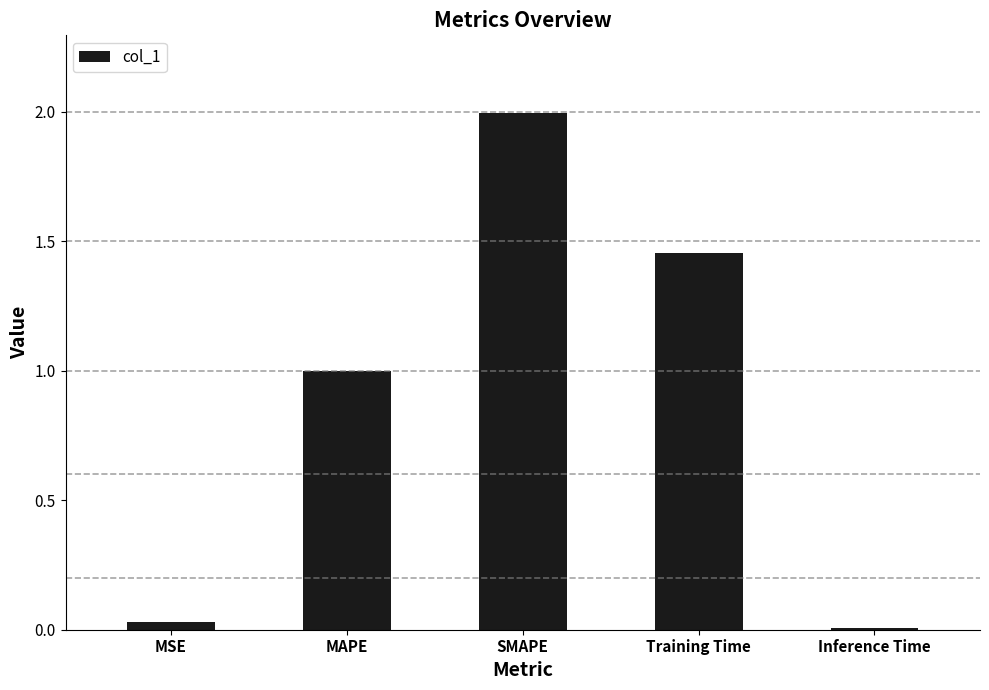

True or false: the data shows 1.0 at MAPE.

True